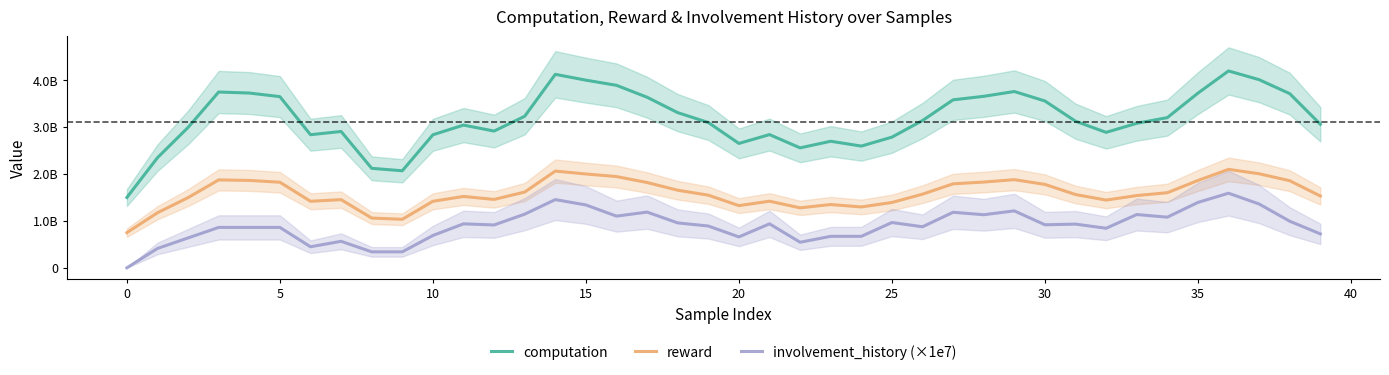

What are all the series names shown in the legend?

computation, reward, involvement_history (×1e7)